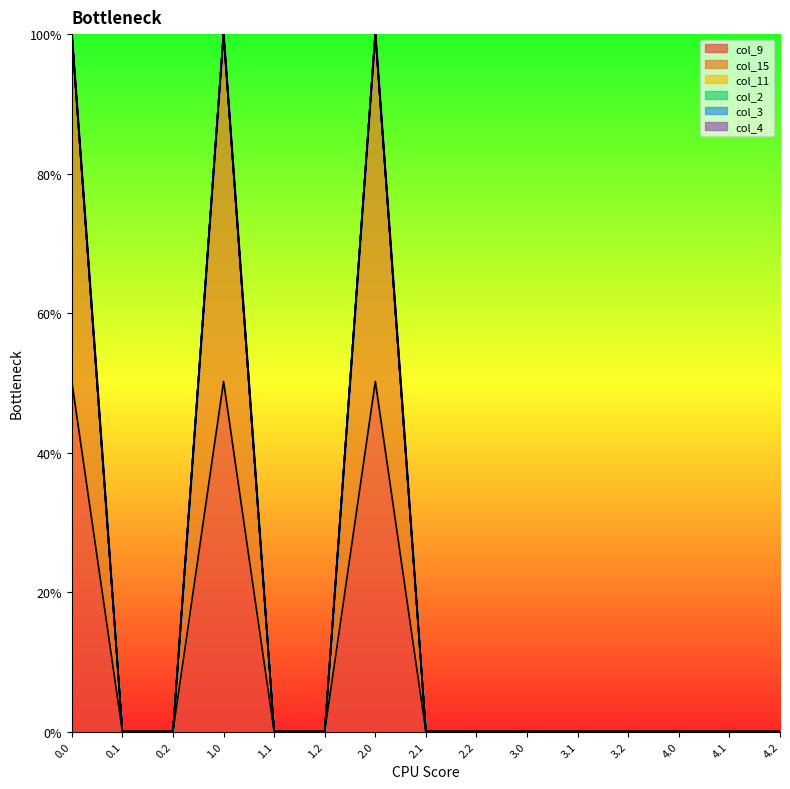

Between 1.2 and 1.0, which is larger?

1.0